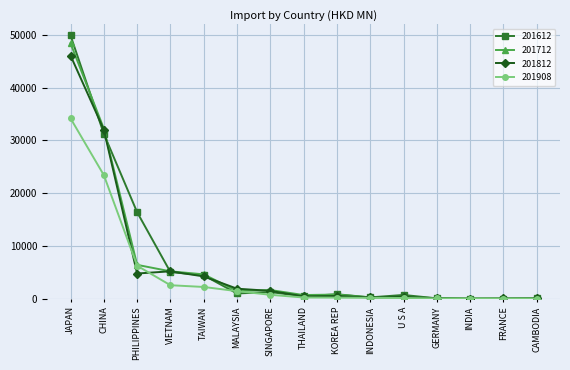

The 201908 series shows 2561.4 at VIETNAM. True or false?

True